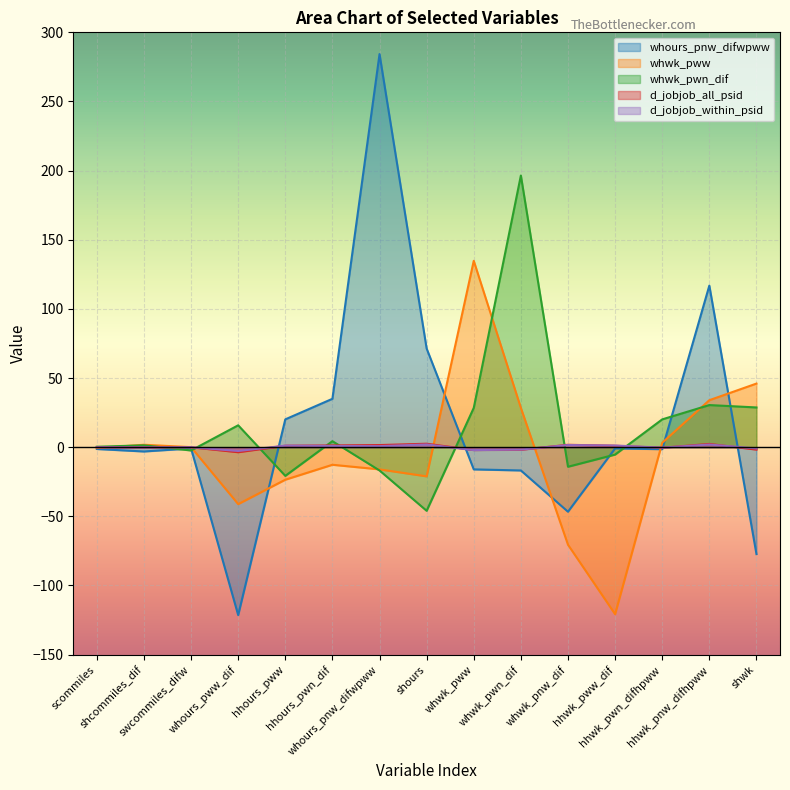

How many interior local peaks does the whours_pnw_difwpww series have?

4